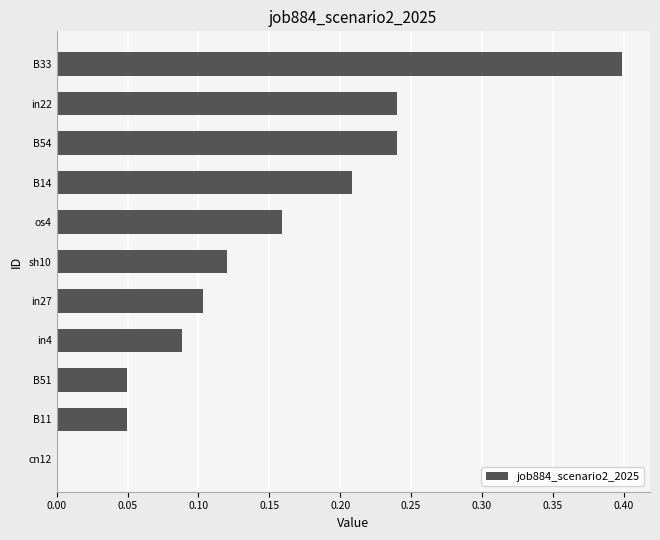

Where is the data nearest to the value 0?

cn12